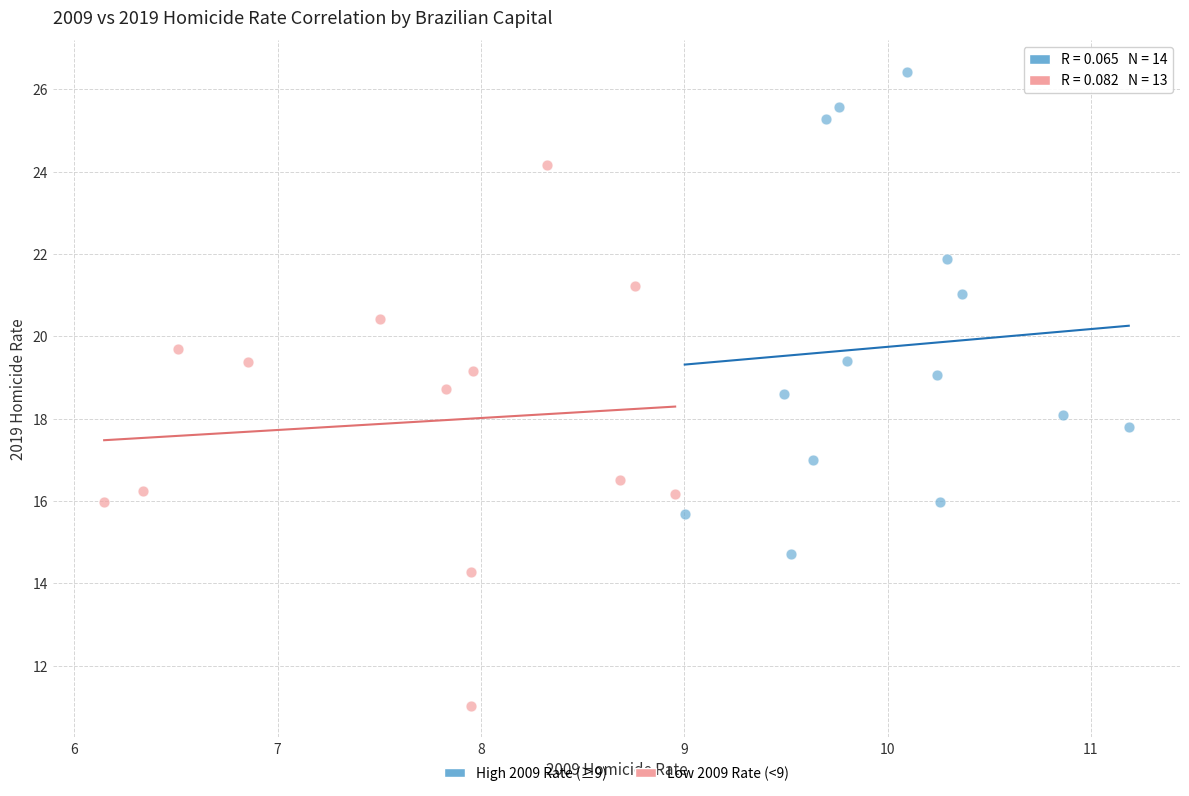

Which series reaches the maximum Y coordinate?

High 2009 Rate (≥9)